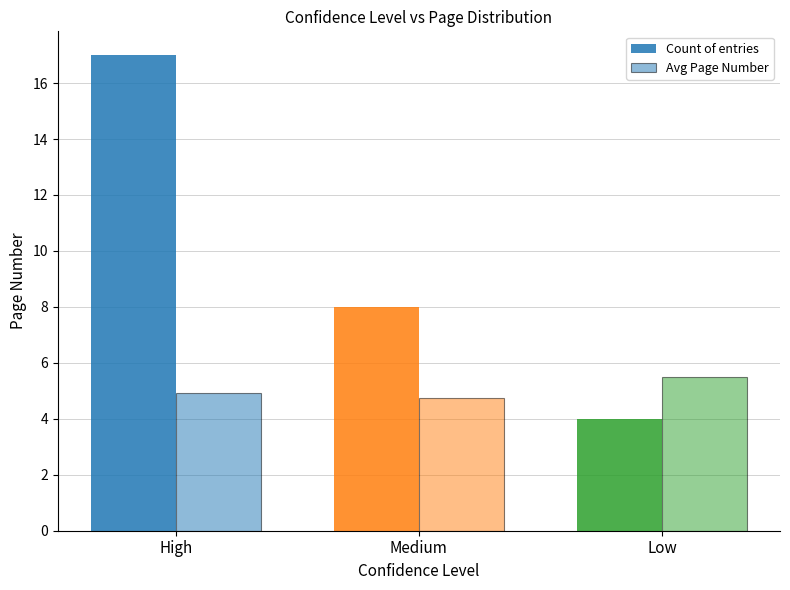

Between High and Low, which series saw the biggest shift?

Count of entries